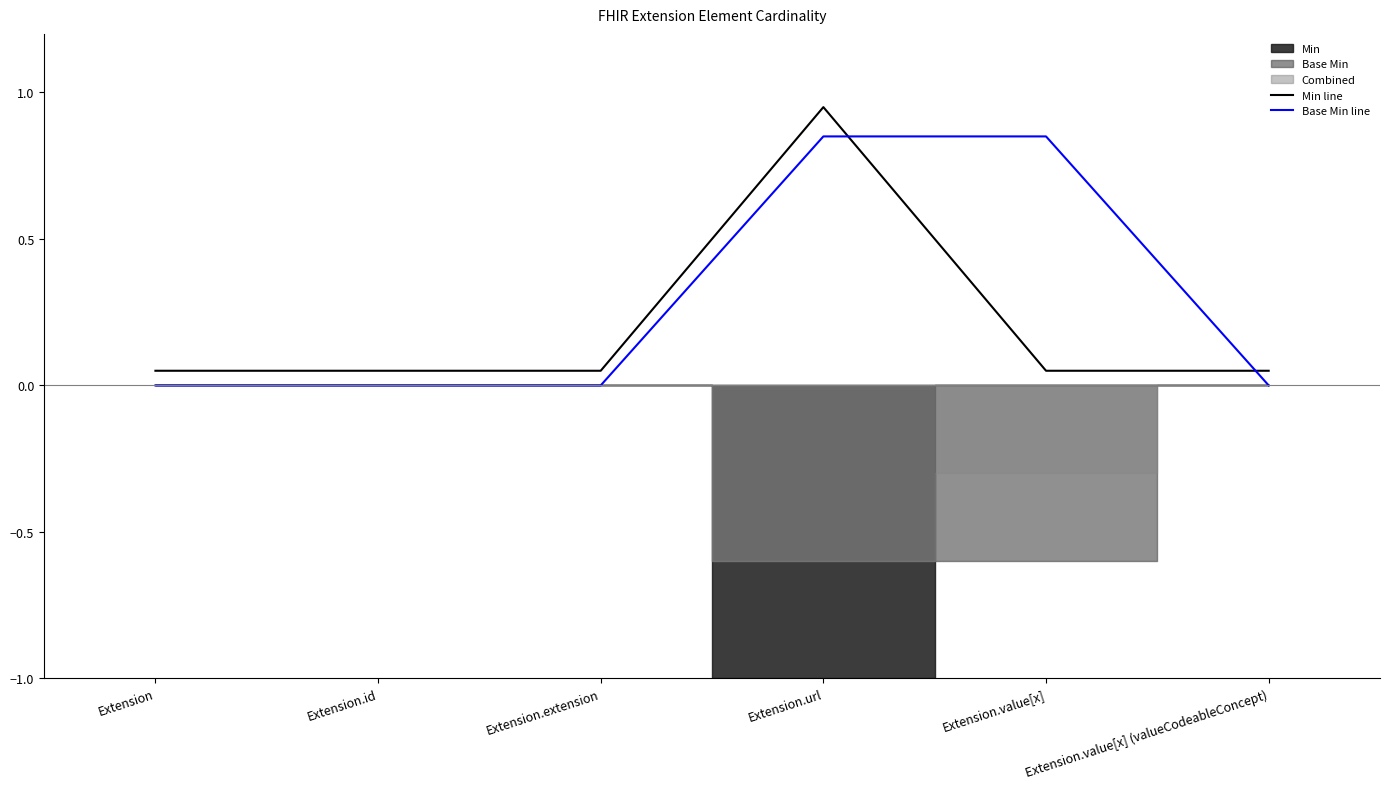

The Min line series shows 0.1 at Extension.value[x] (valueCodeableConcept). True or false?

True